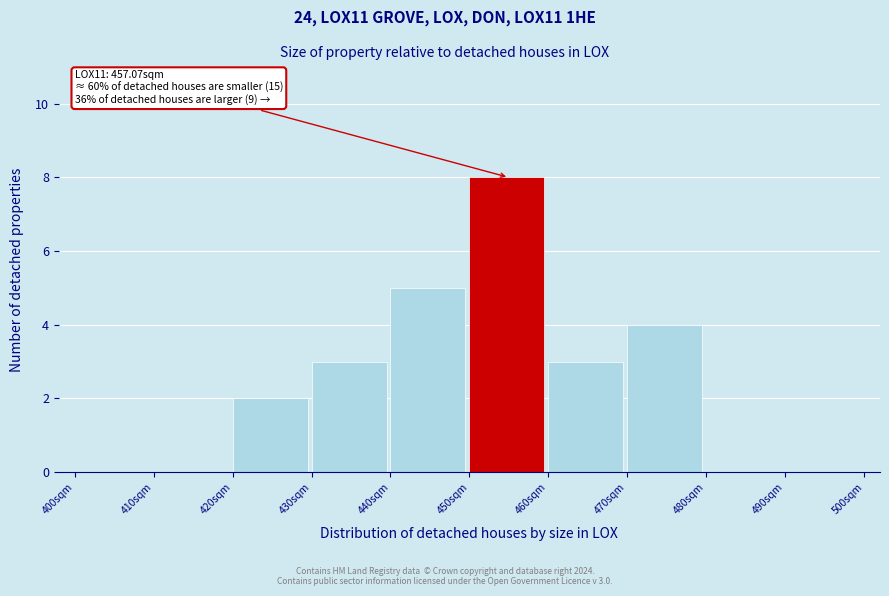

Over which range of the x-axis is the bar tallest?

450 to 460